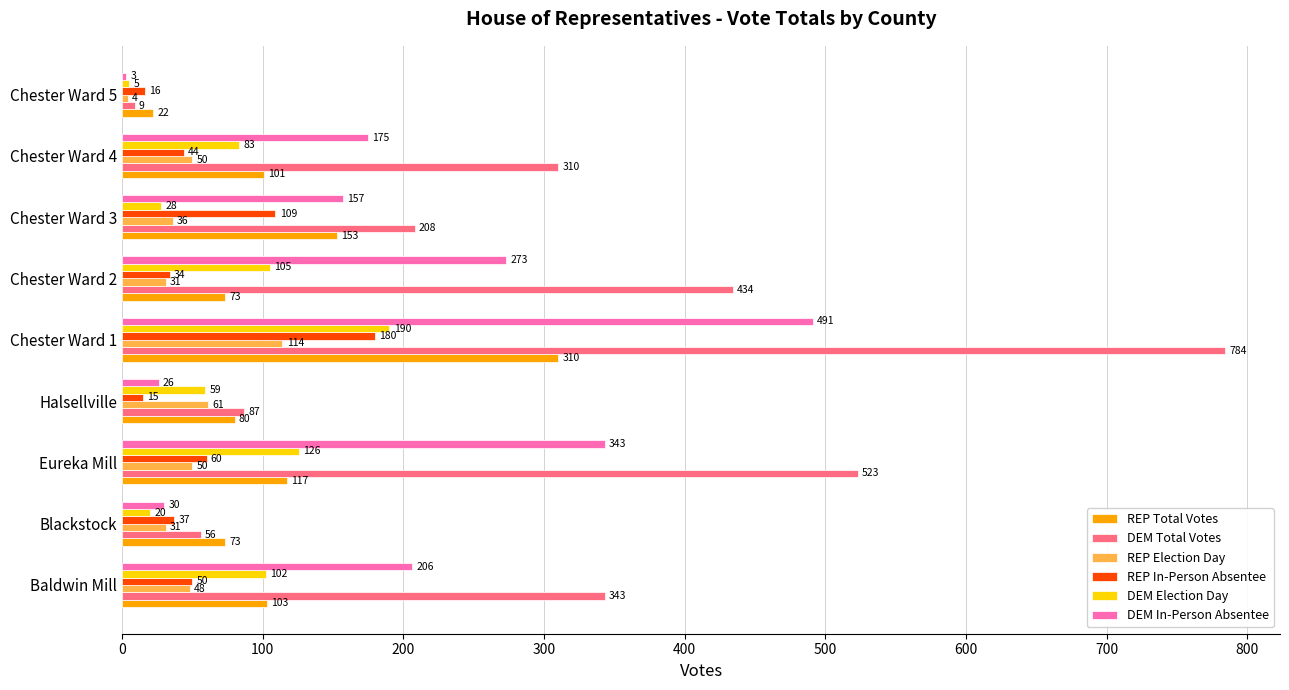

Which series has the largest range (max minus min)?

DEM Total Votes